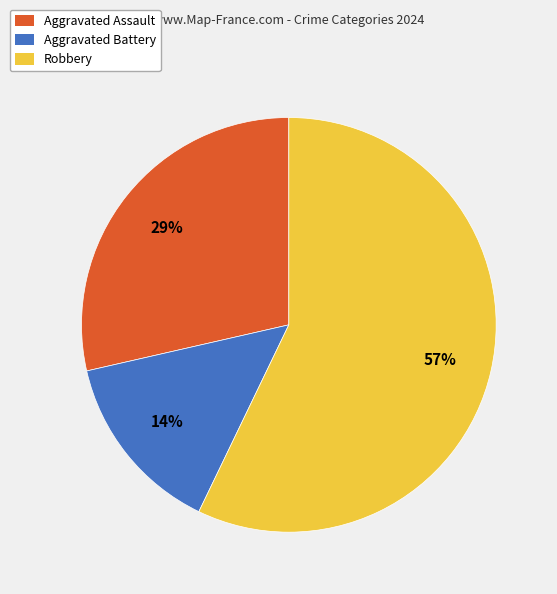

To the nearest percent, what portion does Aggravated Battery represent?

14%